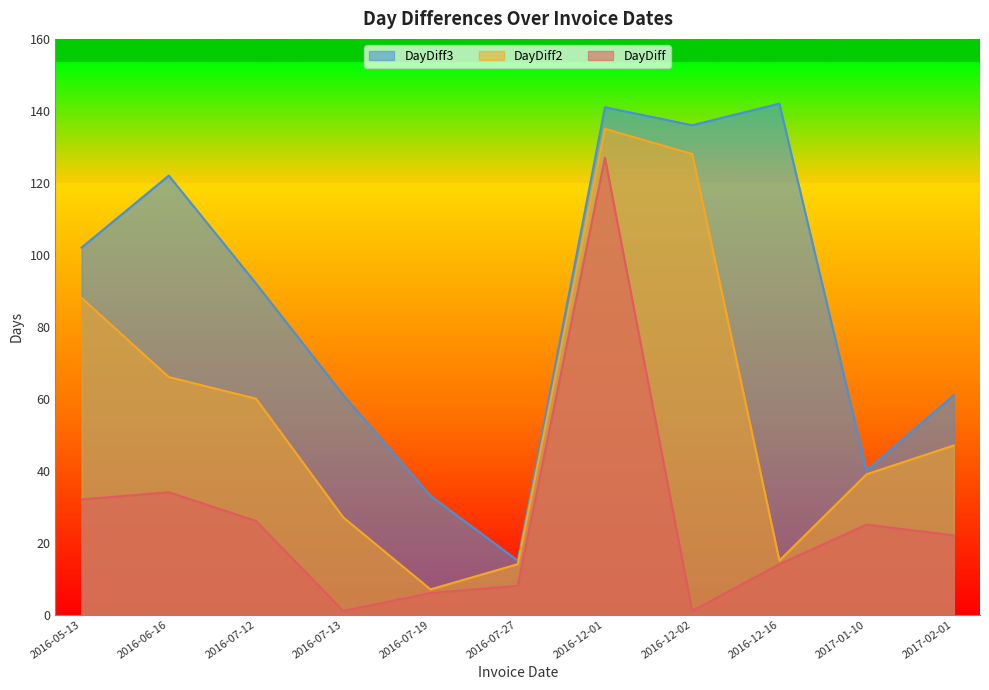

Does the chart have visible grid lines?

No